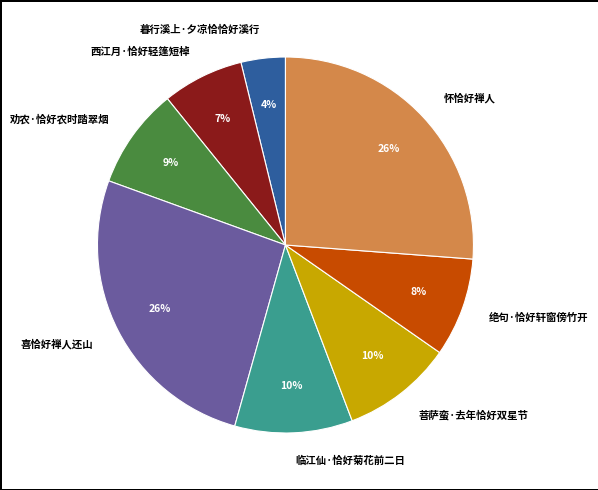

Which has a higher value, 喜恰好禅人还山 or 暮行溪上·夕凉恰恰好溪行?

喜恰好禅人还山